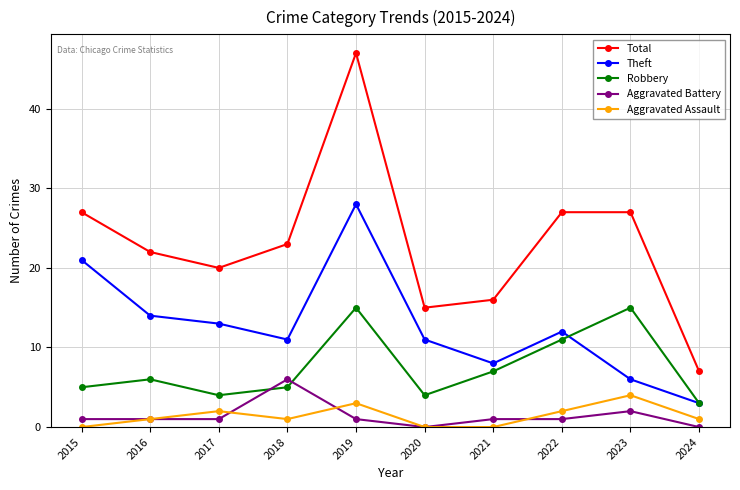

What is the average value of the Aggravated Battery series?

1